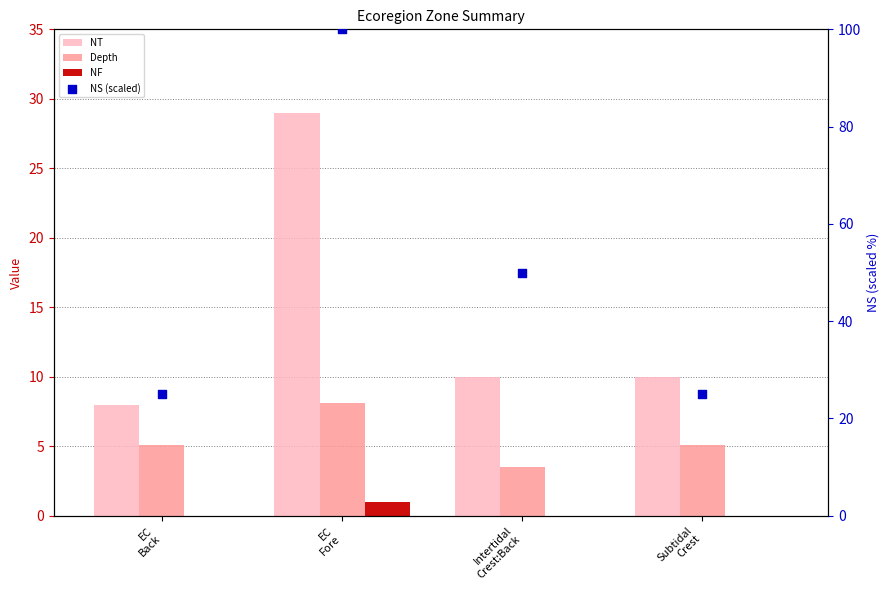

Which series has the largest Y range (max minus min)?

NS (scaled)